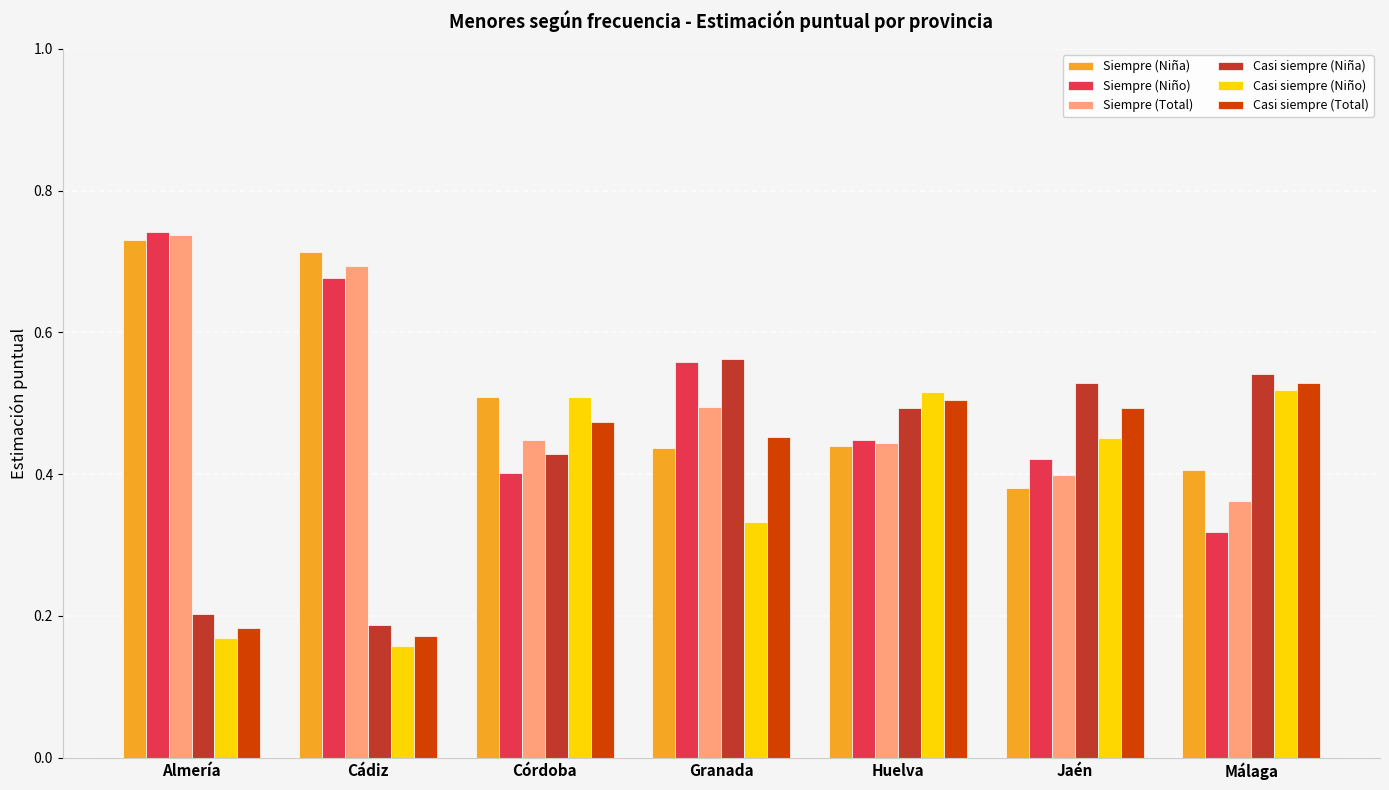

At which label does Siempre (Niño) reach its minimum?

Málaga